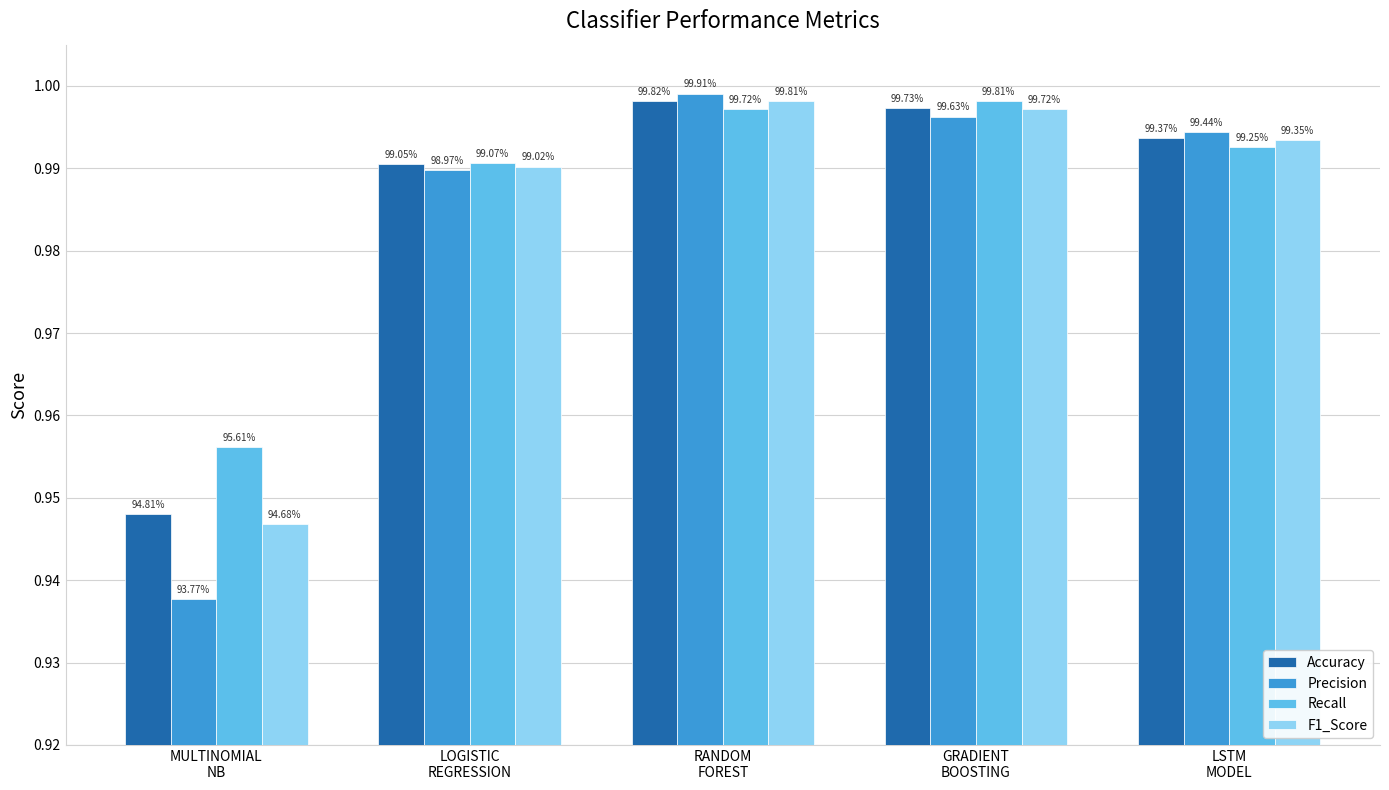

Where is Recall nearest to the value 0?

MULTINOMIAL
NB